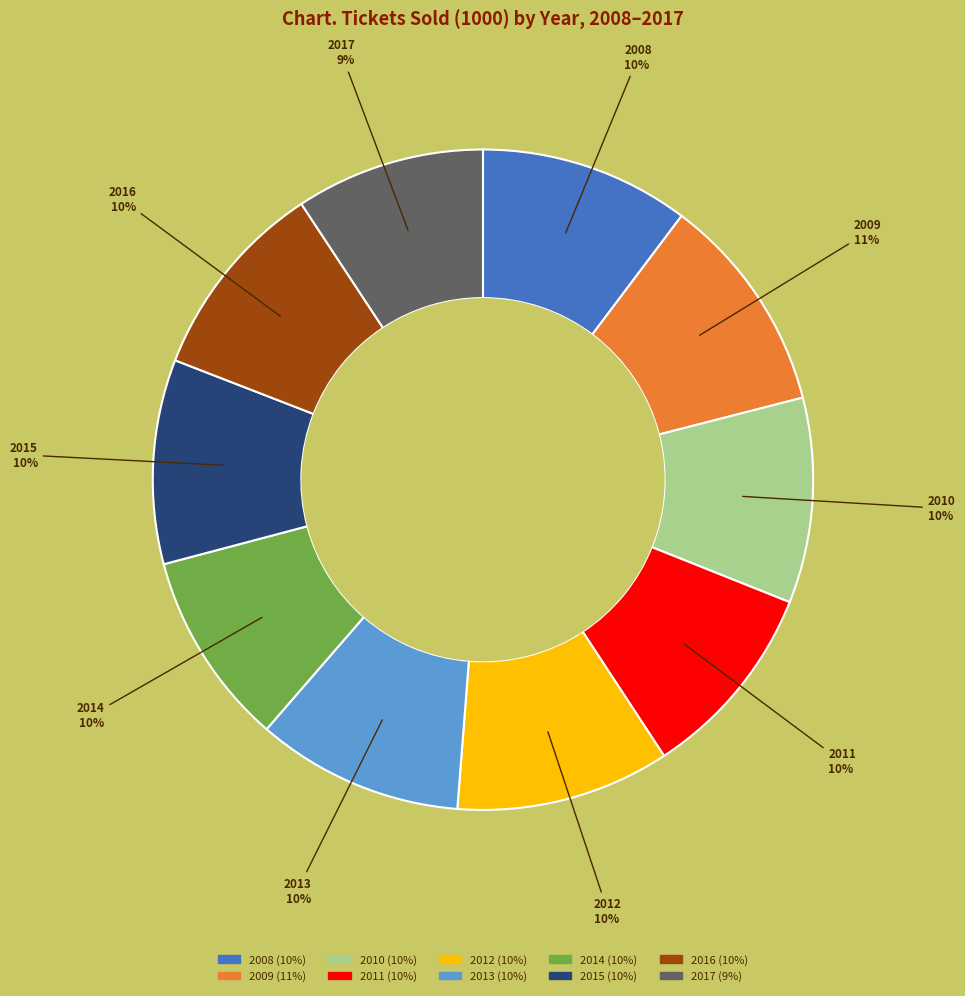

Is 2016 the majority of the pie?

No